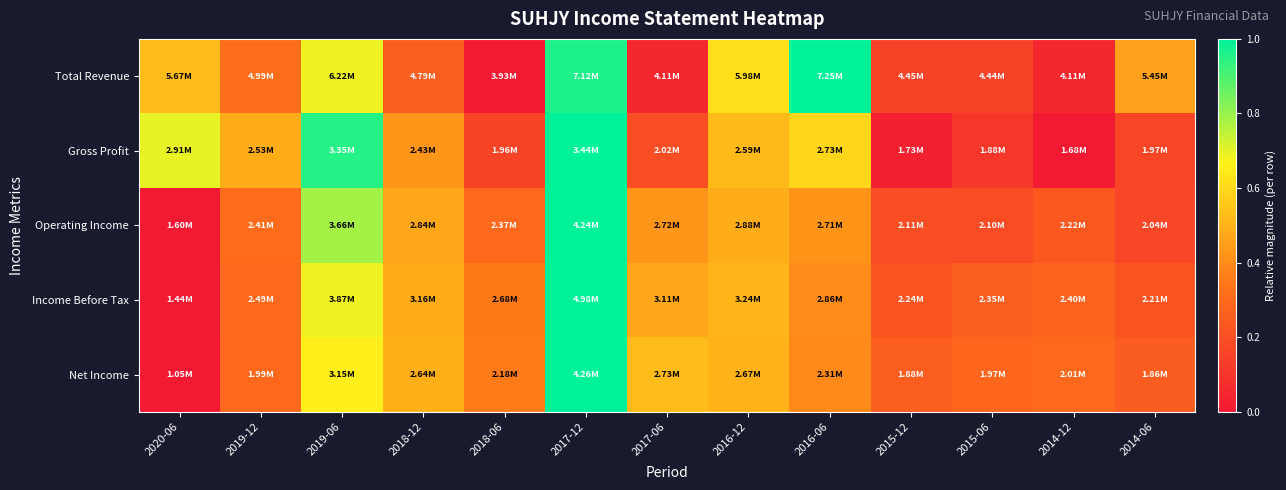

At 2014-06, list the series in order from smallest to largest.

Gross Profit, Operating Income, Income Before Tax, Net Income, Total Revenue